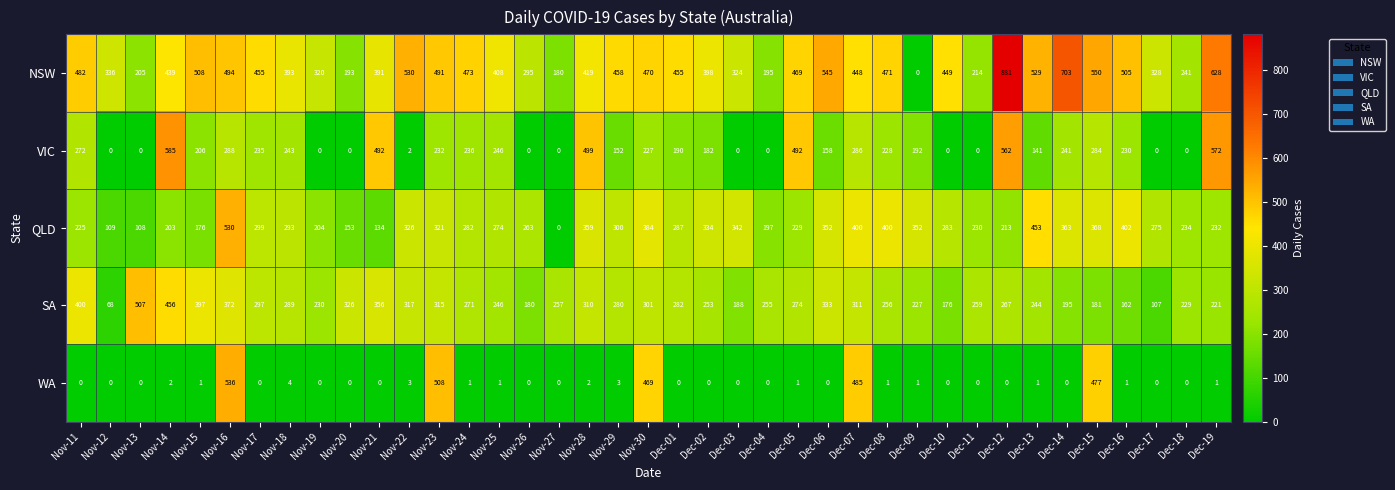

Where is NSW nearest to the value 440?

Nov-14